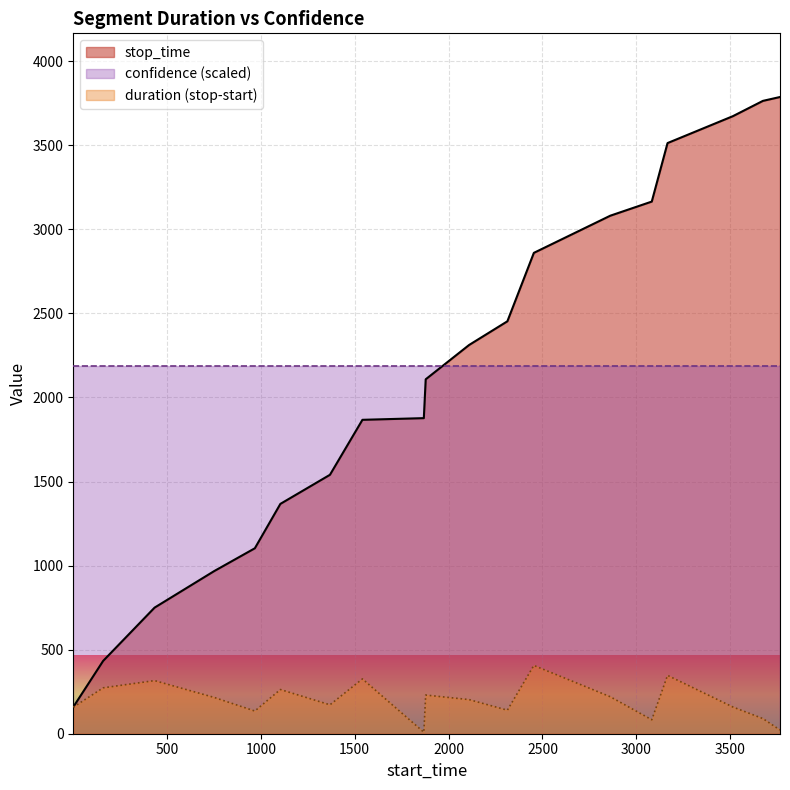

True or false: confidence (scaled) and duration (stop-start) cross at least once.

False